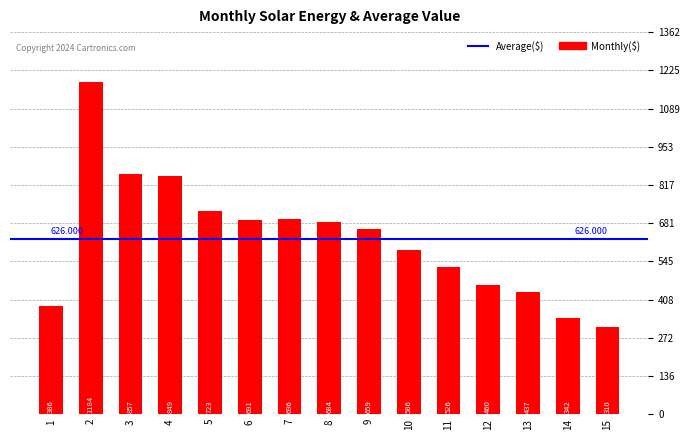

What is the change in value from 7 to 9?

-37